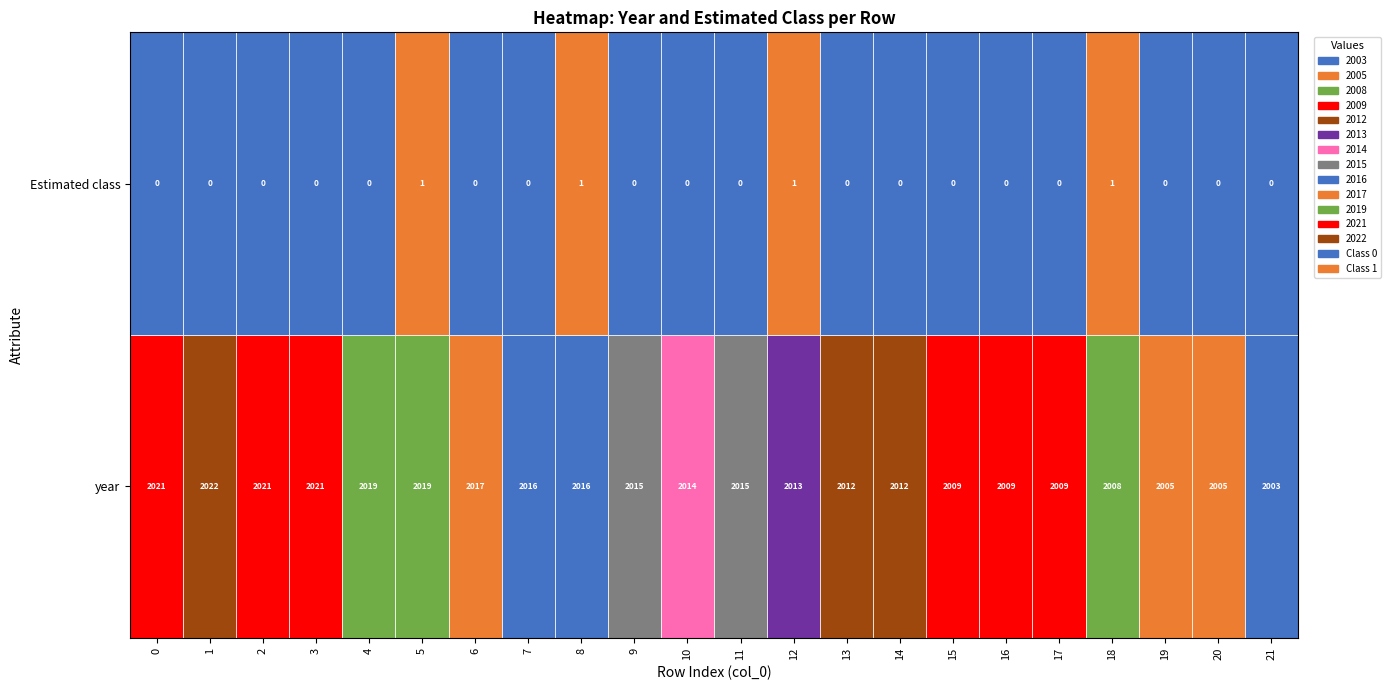

At how many categories does at least one series exceed 782?

22